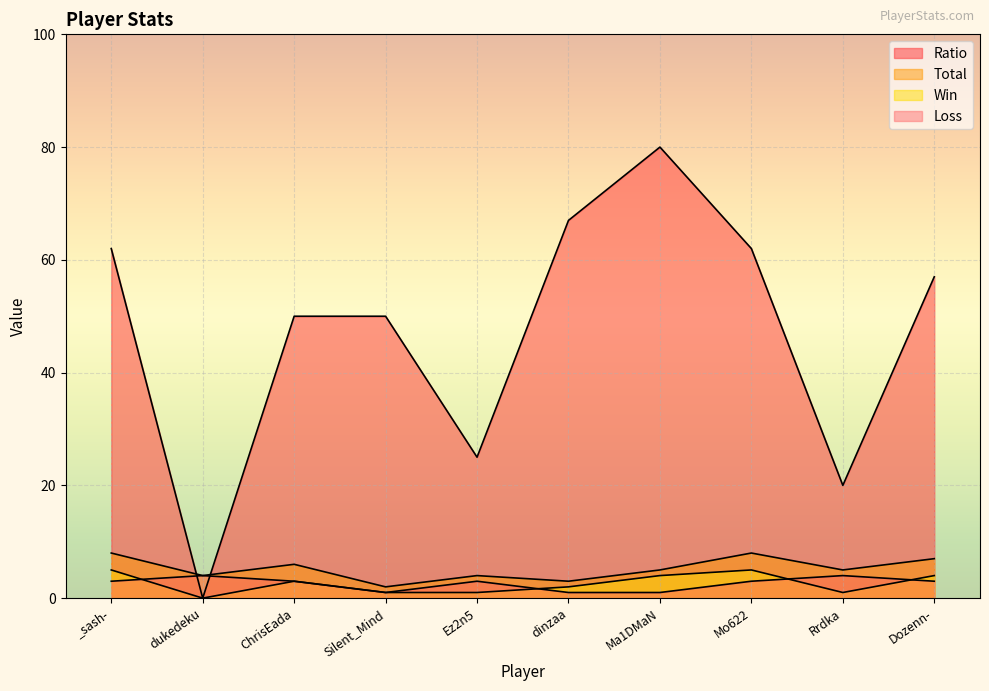

What is the highest value of the Total series?

8